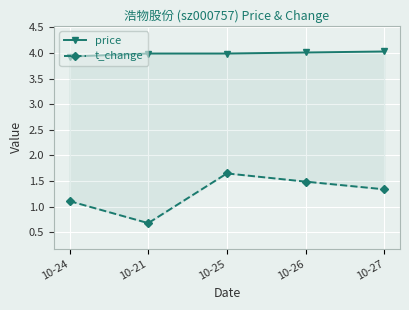

Does the chart display data point markers on the line(s)?

Yes